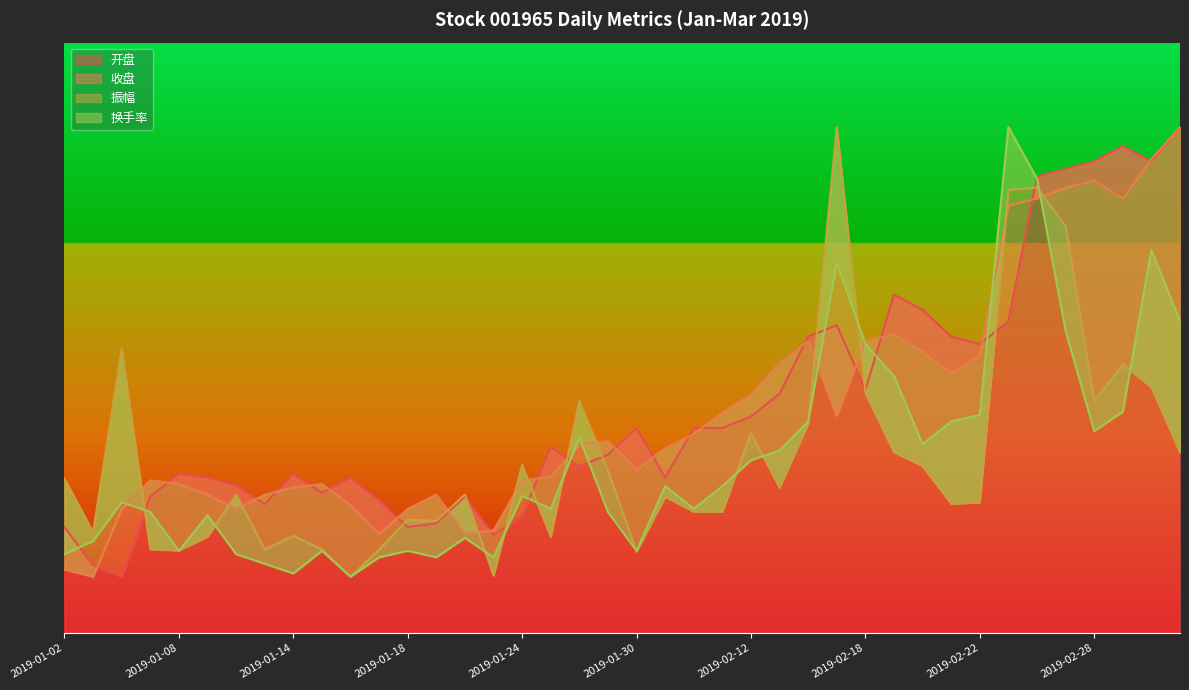

Reading left to right, what are all the values shown in this chart?

开盘: 2019-01-02=1.9	2019-01-03=1.2	2019-01-04=1.0	2019-01-07=2.4	2019-01-08=2.8	2019-01-09=2.8	2019-01-10=2.6	2019-01-11=2.3	2019-01-14=2.8	2019-01-15=2.5	2019-01-16=2.8	2019-01-17=2.4	2019-01-18=1.9	2019-01-21=1.9	2019-01-22=2.4	2019-01-23=1.7	2019-01-24=2.1	2019-01-25=3.3	2019-01-28=3.0	2019-01-29=3.2	2019-01-30=3.6	2019-01-31=2.8	2019-02-01=3.6	2019-02-11=3.6	2019-02-12=3.8	2019-02-13=4.3	2019-02-14=5.3	2019-02-15=5.5	2019-02-18=4.3	2019-02-19=6.0	2019-02-20=5.7	2019-02-21=5.3	2019-02-22=5.1	2019-02-25=5.5	2019-02-26=8.1	2019-02-27=8.3	2019-02-28=8.4	2019-03-01=8.7	2019-03-04=8.4	2019-03-05=9.0
收盘: 2019-01-02=1.1	2019-01-03=1.0	2019-01-04=2.2	2019-01-07=2.7	2019-01-08=2.7	2019-01-09=2.5	2019-01-10=2.2	2019-01-11=2.5	2019-01-14=2.6	2019-01-15=2.7	2019-01-16=2.3	2019-01-17=1.8	2019-01-18=2.2	2019-01-21=2.5	2019-01-22=1.8	2019-01-23=1.8	2019-01-24=2.7	2019-01-25=2.8	2019-01-28=3.3	2019-01-29=3.4	2019-01-30=2.9	2019-01-31=3.3	2019-02-01=3.5	2019-02-11=3.9	2019-02-12=4.2	2019-02-13=4.8	2019-02-14=5.2	2019-02-15=3.9	2019-02-18=5.2	2019-02-19=5.3	2019-02-20=5.0	2019-02-21=4.6	2019-02-22=4.9	2019-02-25=7.6	2019-02-26=7.7	2019-02-27=7.9	2019-02-28=8.0	2019-03-01=7.7	2019-03-04=8.4	2019-03-05=9.0
振幅: 2019-01-02=2.7	2019-01-03=1.8	2019-01-04=5.1	2019-01-07=1.5	2019-01-08=1.5	2019-01-09=1.7	2019-01-10=2.5	2019-01-11=1.5	2019-01-14=1.7	2019-01-15=1.5	2019-01-16=1.0	2019-01-17=1.5	2019-01-18=2.0	2019-01-21=2.0	2019-01-22=2.5	2019-01-23=1.0	2019-01-24=3.0	2019-01-25=1.7	2019-01-28=4.1	2019-01-29=2.9	2019-01-30=1.4	2019-01-31=2.4	2019-02-01=2.2	2019-02-11=2.2	2019-02-12=3.6	2019-02-13=2.6	2019-02-14=3.7	2019-02-15=9.0	2019-02-18=4.3	2019-02-19=3.2	2019-02-20=3.0	2019-02-21=2.3	2019-02-22=2.3	2019-02-25=7.9	2019-02-26=7.9	2019-02-27=7.2	2019-02-28=4.1	2019-03-01=4.8	2019-03-04=4.4	2019-03-05=3.2
换手率: 2019-01-02=1.4	2019-01-03=1.6	2019-01-04=2.3	2019-01-07=2.2	2019-01-08=1.5	2019-01-09=2.1	2019-01-10=1.4	2019-01-11=1.2	2019-01-14=1.1	2019-01-15=1.5	2019-01-16=1.0	2019-01-17=1.3	2019-01-18=1.5	2019-01-21=1.3	2019-01-22=1.7	2019-01-23=1.3	2019-01-24=2.4	2019-01-25=2.2	2019-01-28=3.5	2019-01-29=2.2	2019-01-30=1.5	2019-01-31=2.6	2019-02-01=2.2	2019-02-11=2.6	2019-02-12=3.1	2019-02-13=3.2	2019-02-14=3.8	2019-02-15=6.6	2019-02-18=5.1	2019-02-19=4.6	2019-02-20=3.4	2019-02-21=3.8	2019-02-22=3.9	2019-02-25=9.0	2019-02-26=8.1	2019-02-27=5.4	2019-02-28=3.6	2019-03-01=3.9	2019-03-04=6.8	2019-03-05=5.5